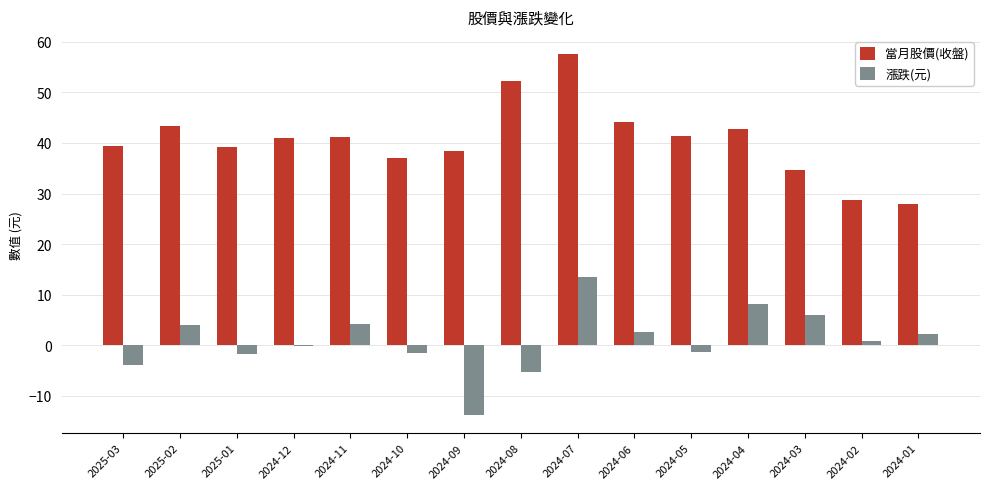

True or false: 漲跌(元) has a value of 5.9 at 2024-03.

True